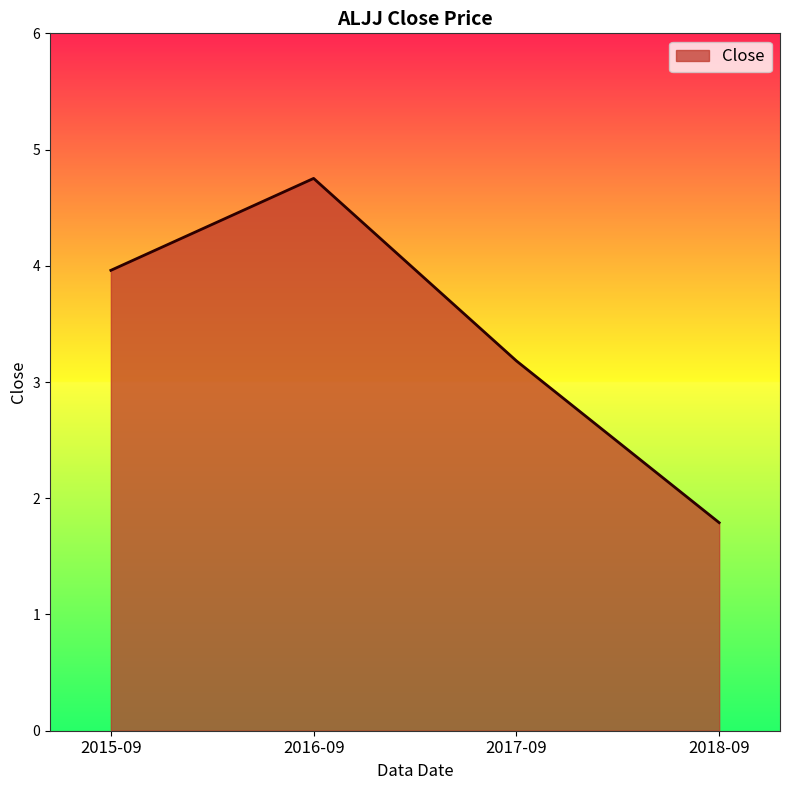

What position from the left is 2015-09?

1